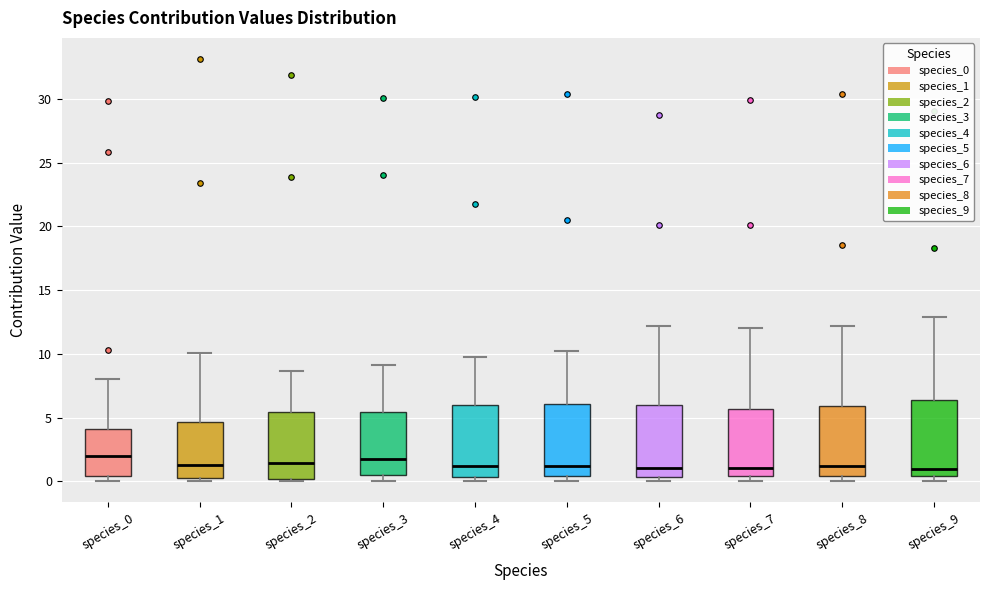

Reading left to right, transcribe this box plot: for each box, give where its median line is, the range the box spans, and where its two whiskers end, as read against the y-axis. The values are not printed on the chart, so give them approximately, as read against the axis.

species_0: median 2.0, box 0.5 to 4.0, whiskers 0.0 to 8.0
species_1: median 1.5, box 0.0 to 4.5, whiskers 0.0 (just below the box's lower edge) to 10.0
species_2: median 1.5, box 0.0 to 5.5, whiskers 0.0 (just below the box's lower edge) to 8.5
species_3: median 1.5, box 0.5 to 5.5, whiskers 0.0 to 9.0
species_4: median 1.0, box 0.5 to 6.0, whiskers 0.0 to 9.5
species_5: median 1.0, box 0.5 to 6.0, whiskers 0.0 to 10.0
species_6: median 1.0, box 0.5 to 6.0, whiskers 0.0 to 12.0
species_7: median 1.0, box 0.5 to 5.5, whiskers 0.0 to 12.0
species_8: median 1.0, box 0.5 to 6.0, whiskers 0.0 to 12.0
species_9: median 1.0, box 0.5 to 6.5, whiskers 0.0 to 13.0